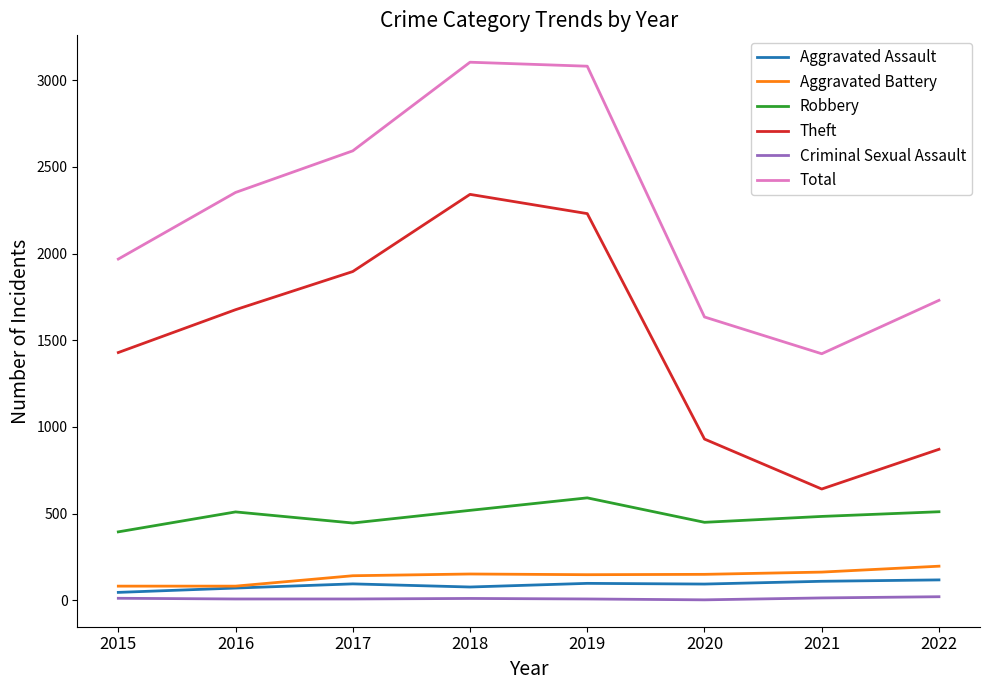

True or false: Total and Theft cross at least once.

False